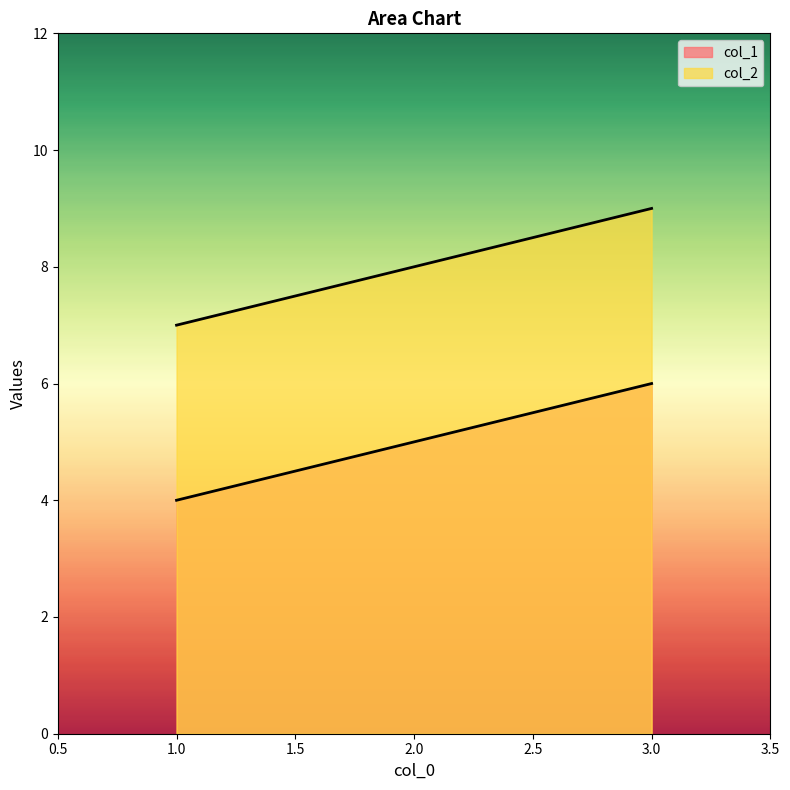

Rank the series by their maximum value, from lowest to highest.

col_1, col_2